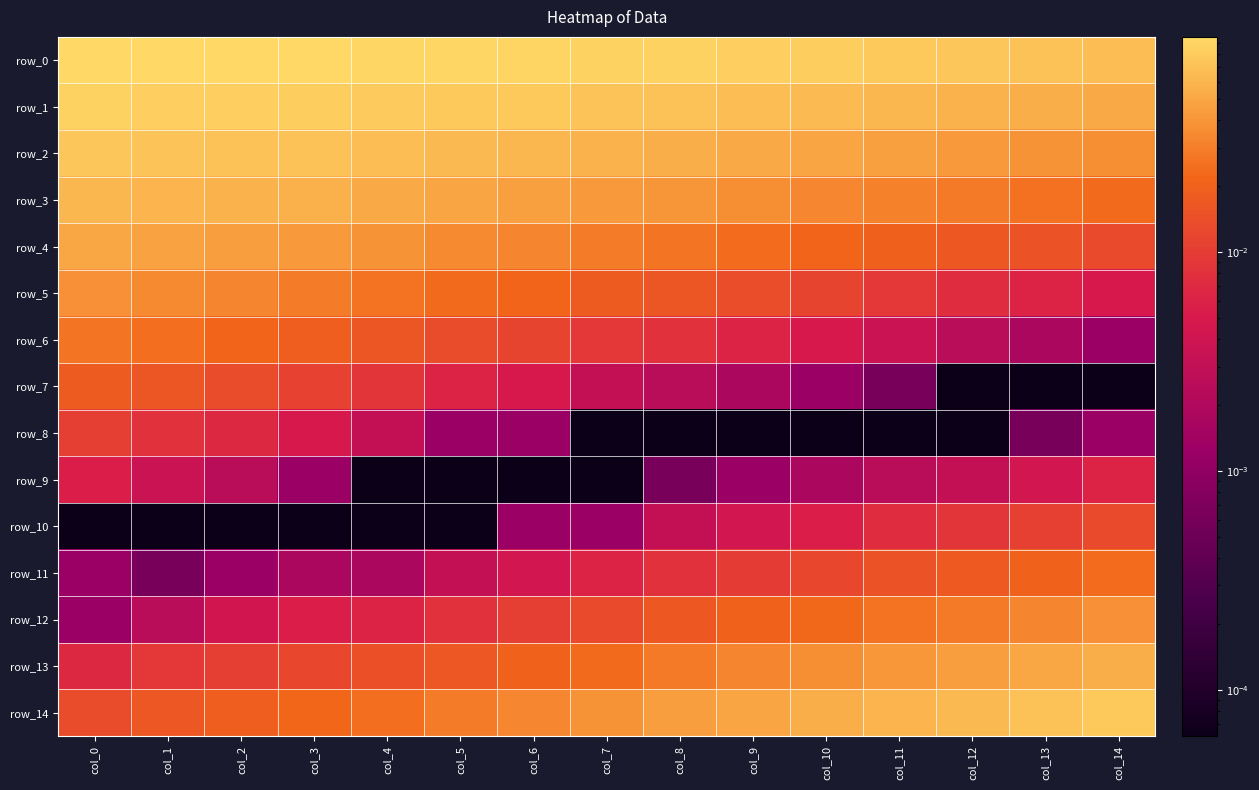

What is the total value across all series at col_5?

0.4